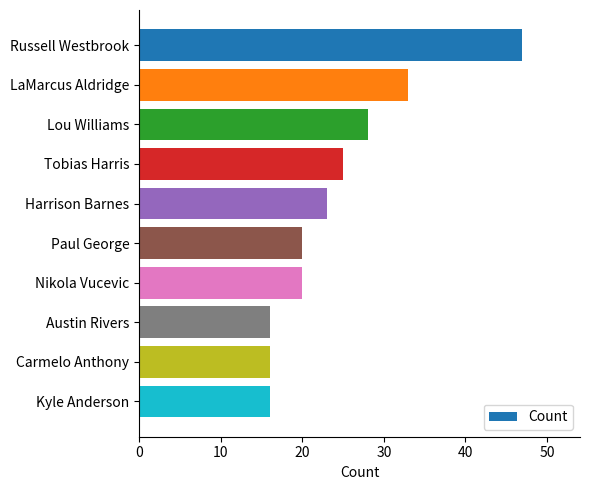

The chart shows a value of 25 at Tobias Harris. True or false?

True